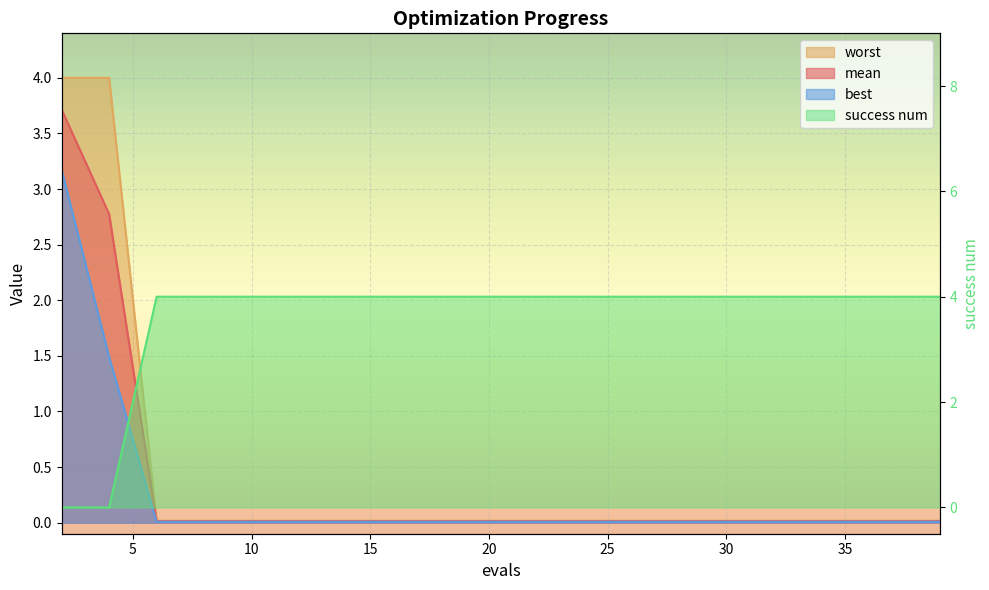

At which category is the sum across all series the highest?

2